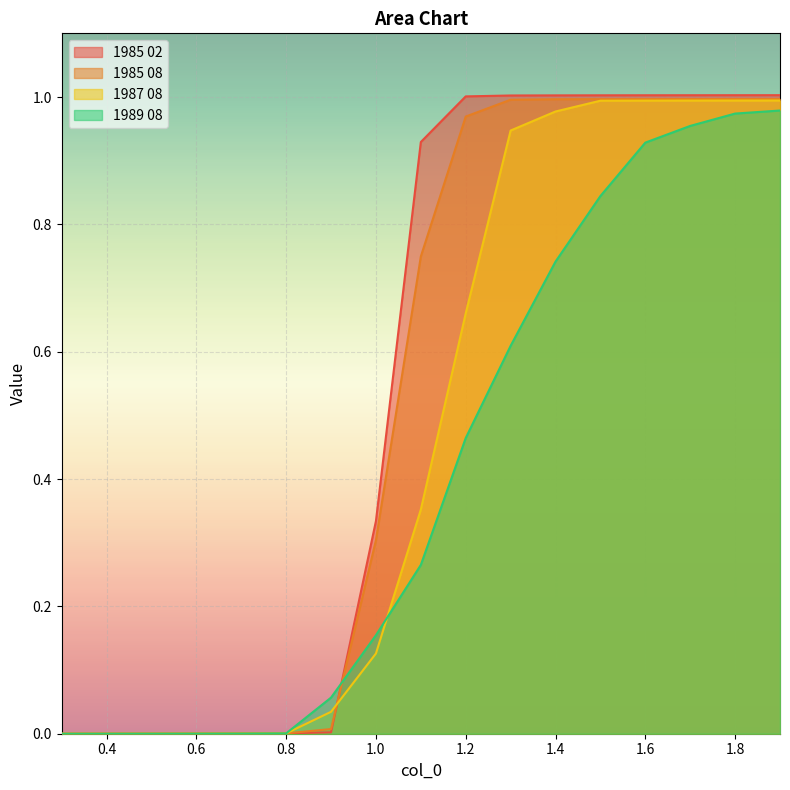

Is it true that 1985 02 equals 1.6 at 1.5?

False